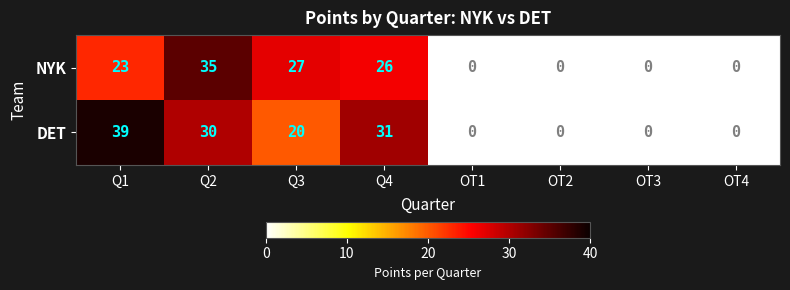

What is the spread (max minus min) of values at Q3?

7